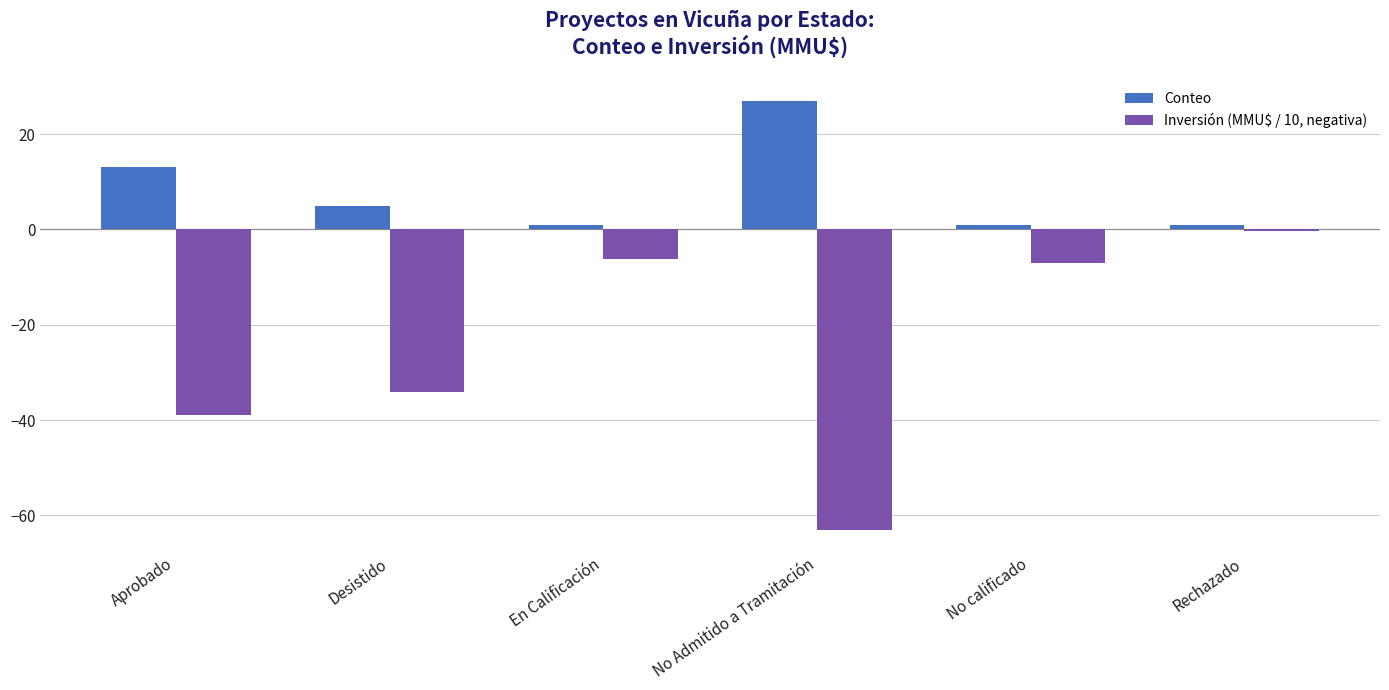

What is the greatest value displayed?

27.0